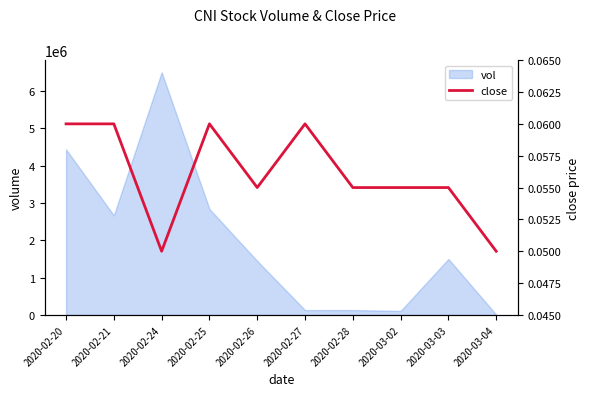

Which category has the highest value in the vol series?

2020-02-24